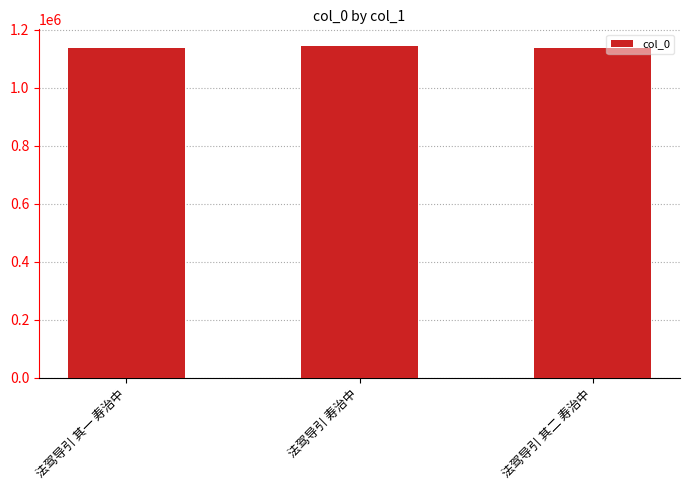

What is the difference between the maximum and minimum values?

7146